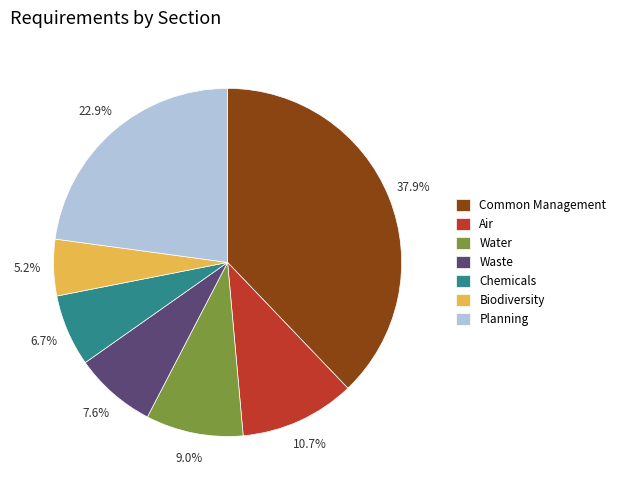

Is Chemicals the majority of the pie?

No